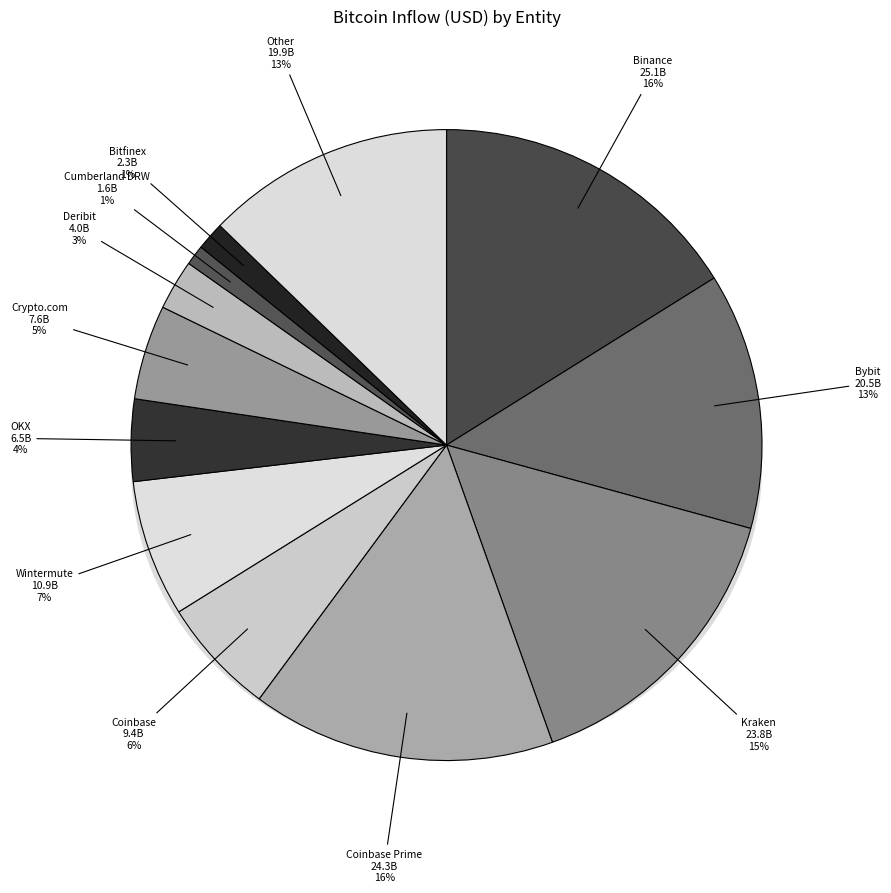

True or false: Bitfinex accounts for 1% of the total.

False